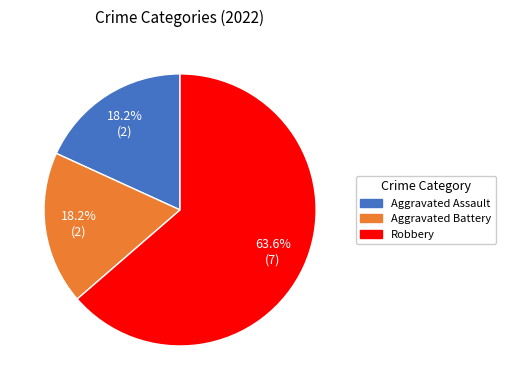

How many segments does this pie chart have?

3